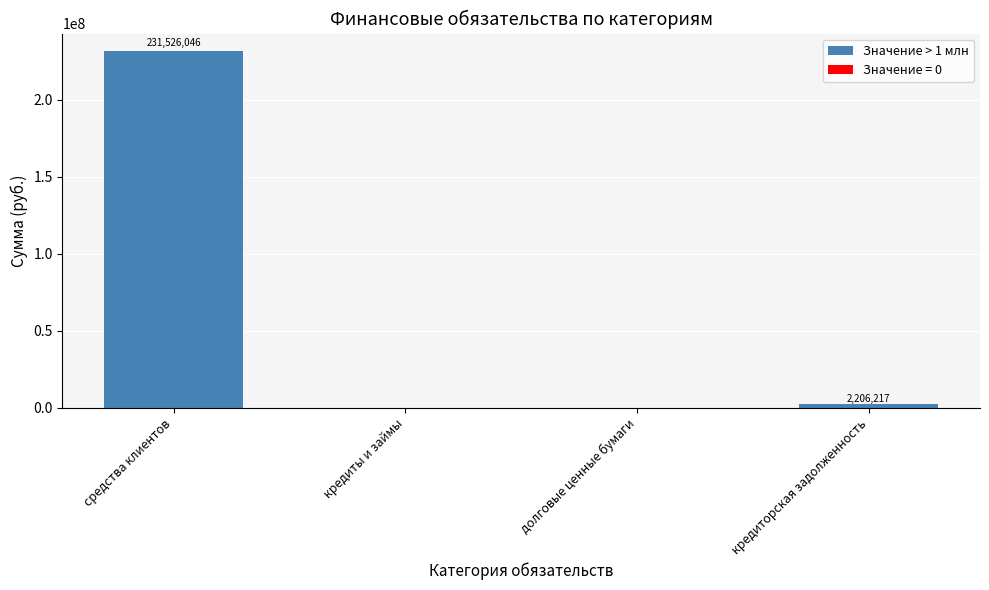

What is the sum of the values at кредиты и займы and кредиторская задолженность?

2206216.7